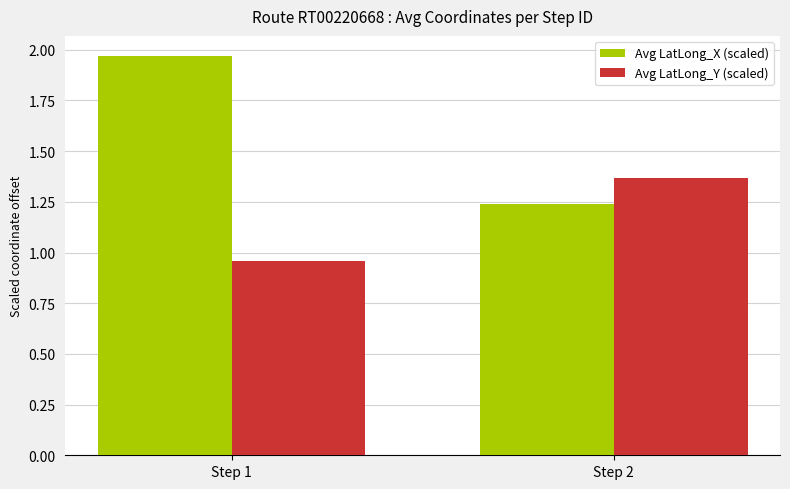

List the series in order of their overall mean, lowest first.

Avg LatLong_Y (scaled), Avg LatLong_X (scaled)